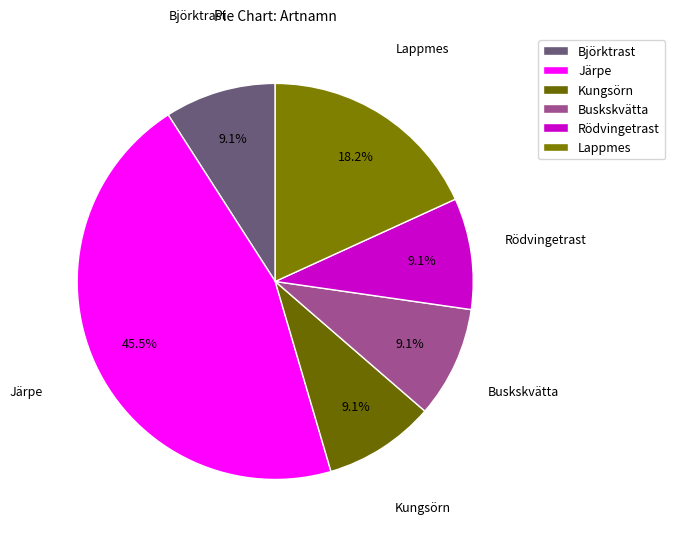

Which slice is the largest?

Järpe